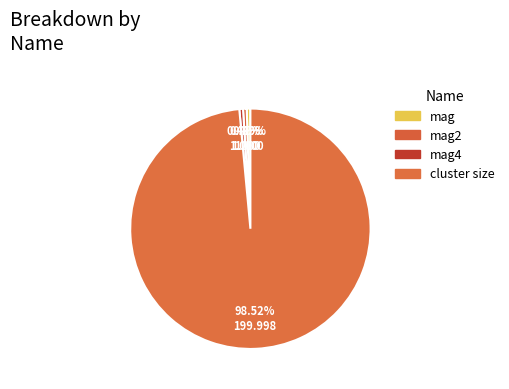

Which slice is the largest?

cluster size